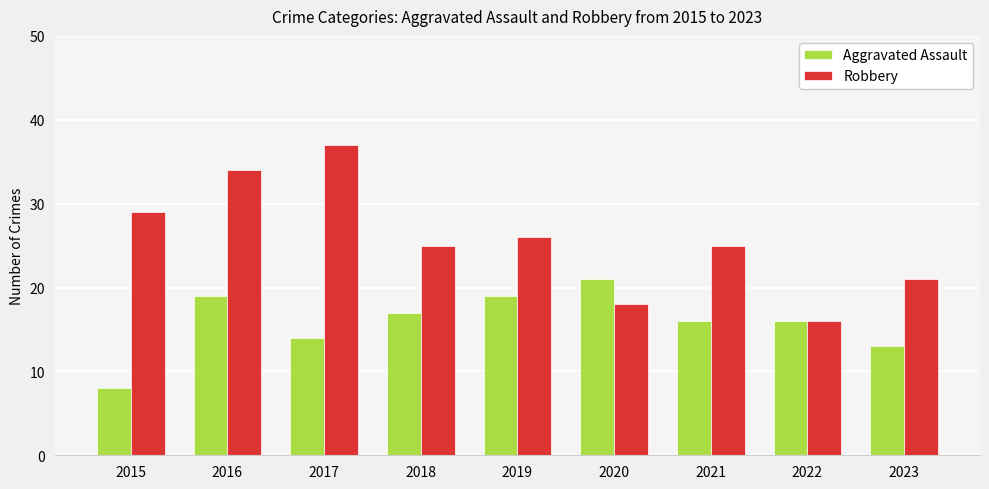

Reading left to right, transcribe all the data shown in this chart.

Aggravated Assault: 2015=8	2016=19	2017=14	2018=17	2019=19	2020=21	2021=16	2022=16	2023=13
Robbery: 2015=29	2016=34	2017=37	2018=25	2019=26	2020=18	2021=25	2022=16	2023=21